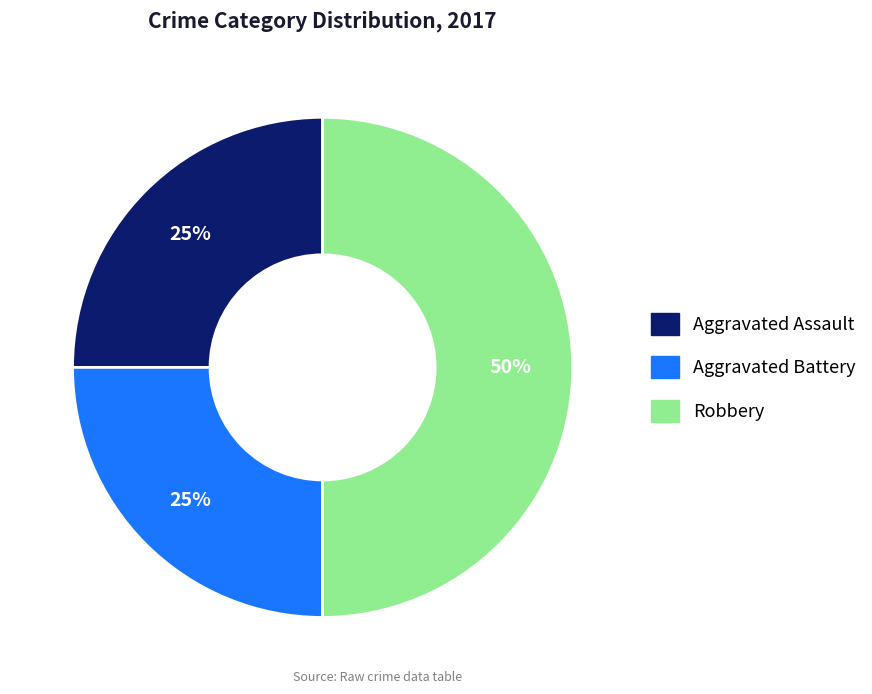

To the nearest percent, what is the average slice percentage?

33%